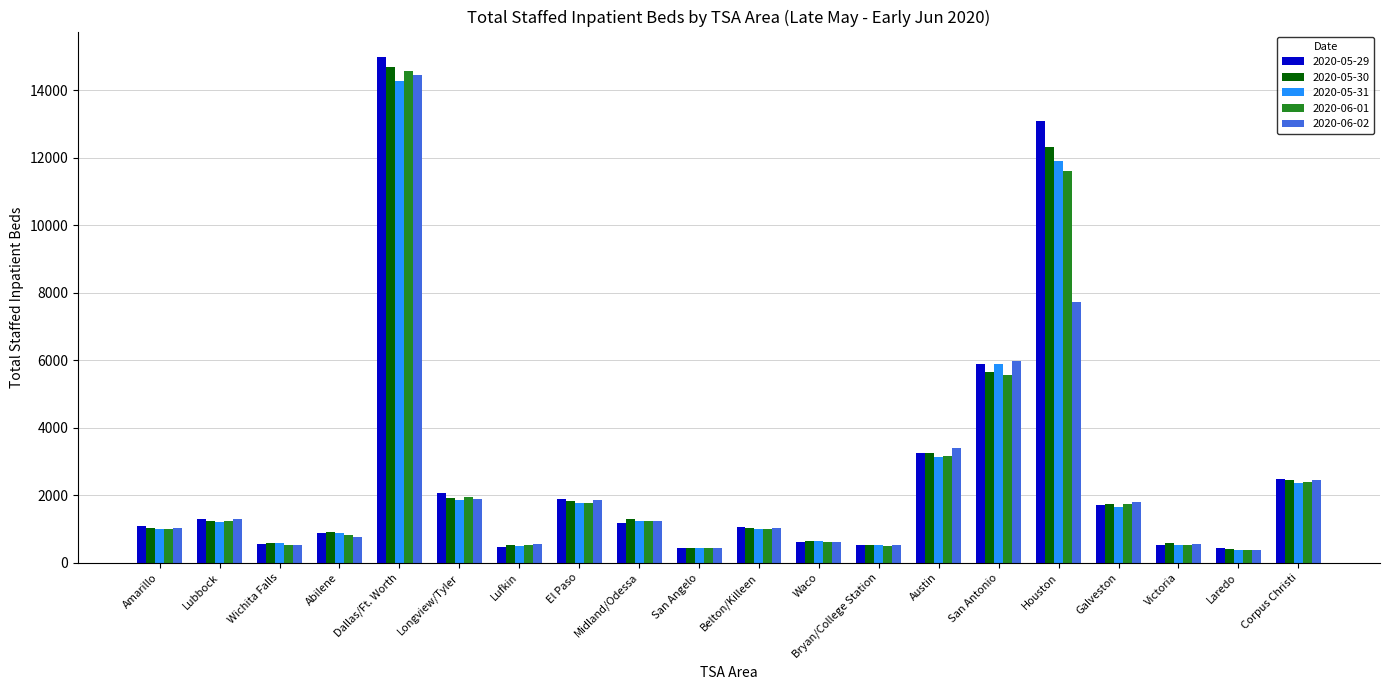

What is the minimum value shown in the chart?

371